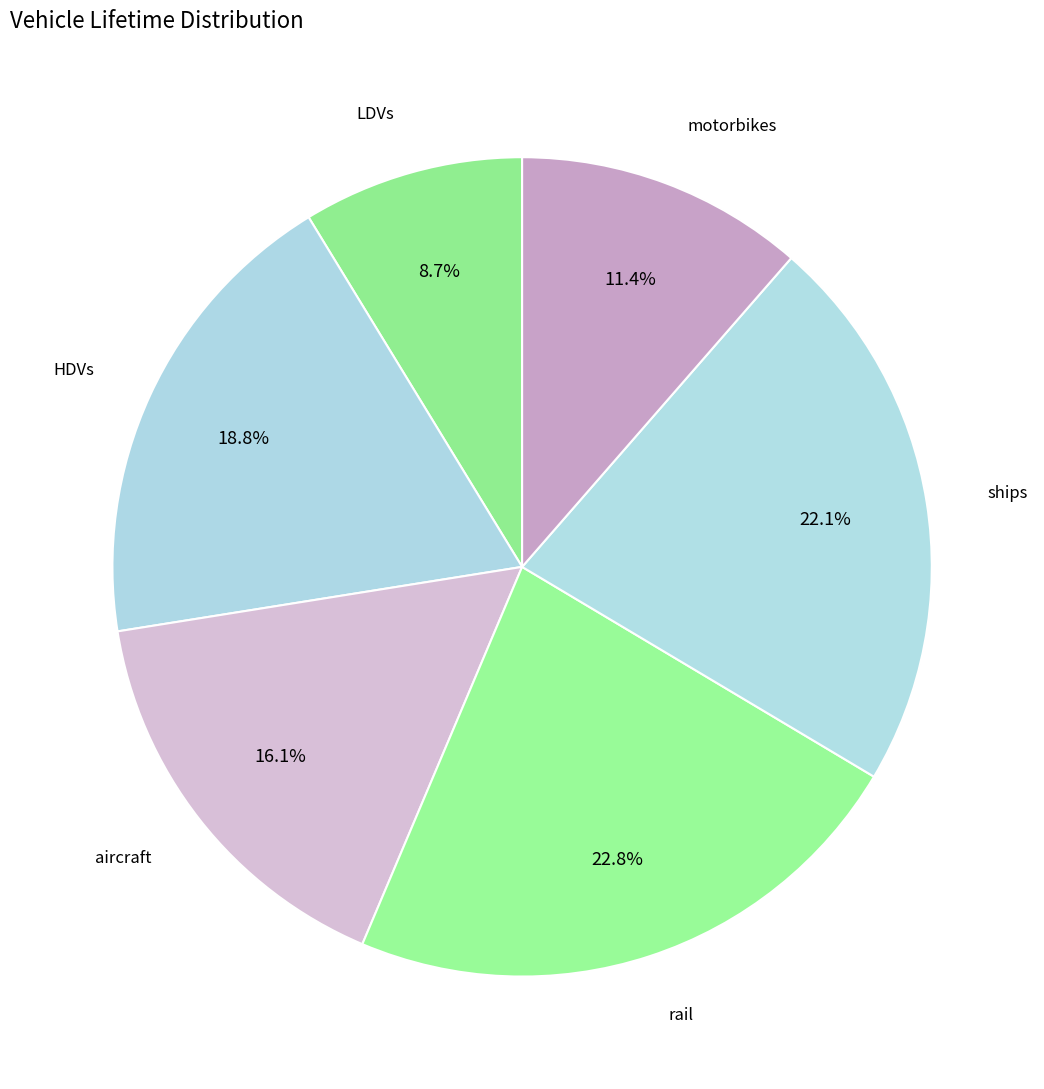

To the nearest percent, what portion does LDVs represent?

9%